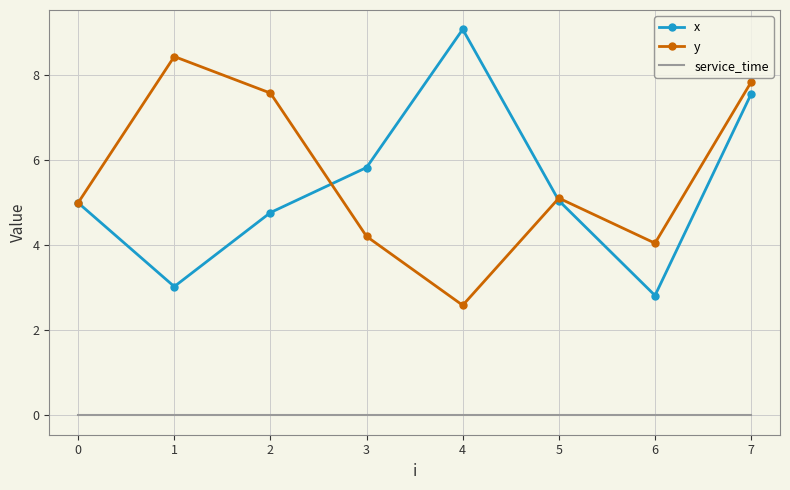

What is the total value across all series at 3?

10.0